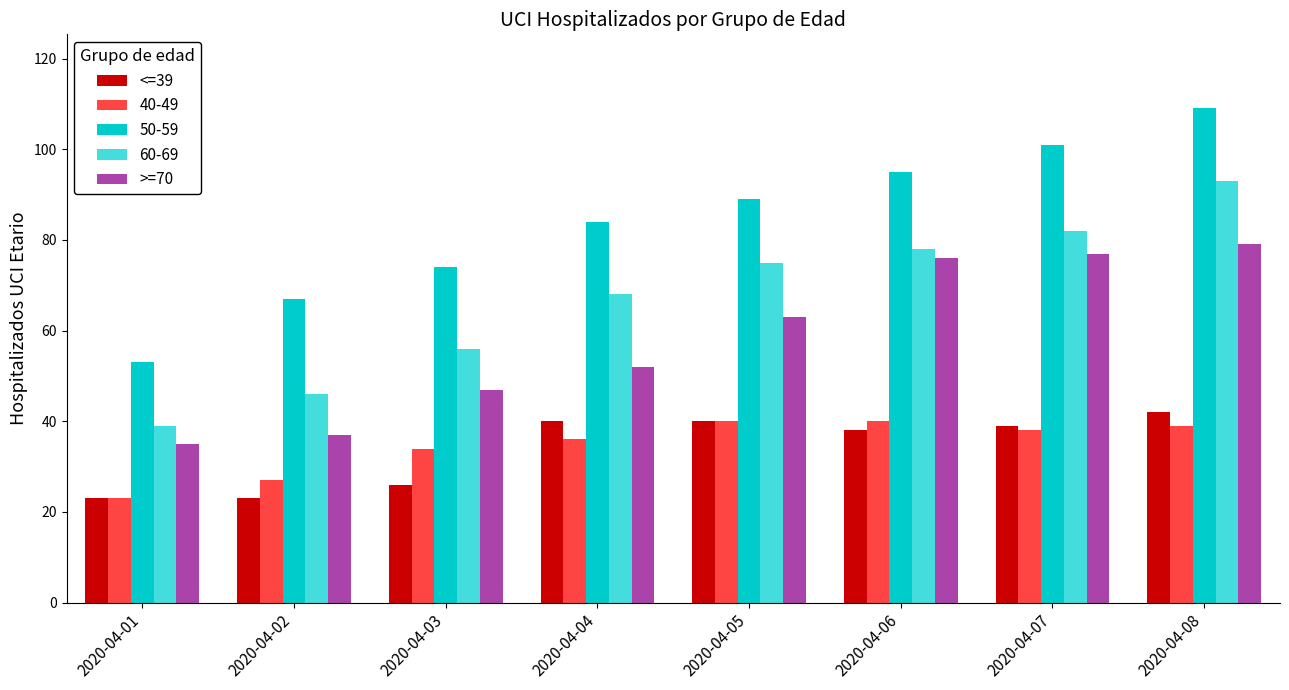

Are the bars horizontal?

No